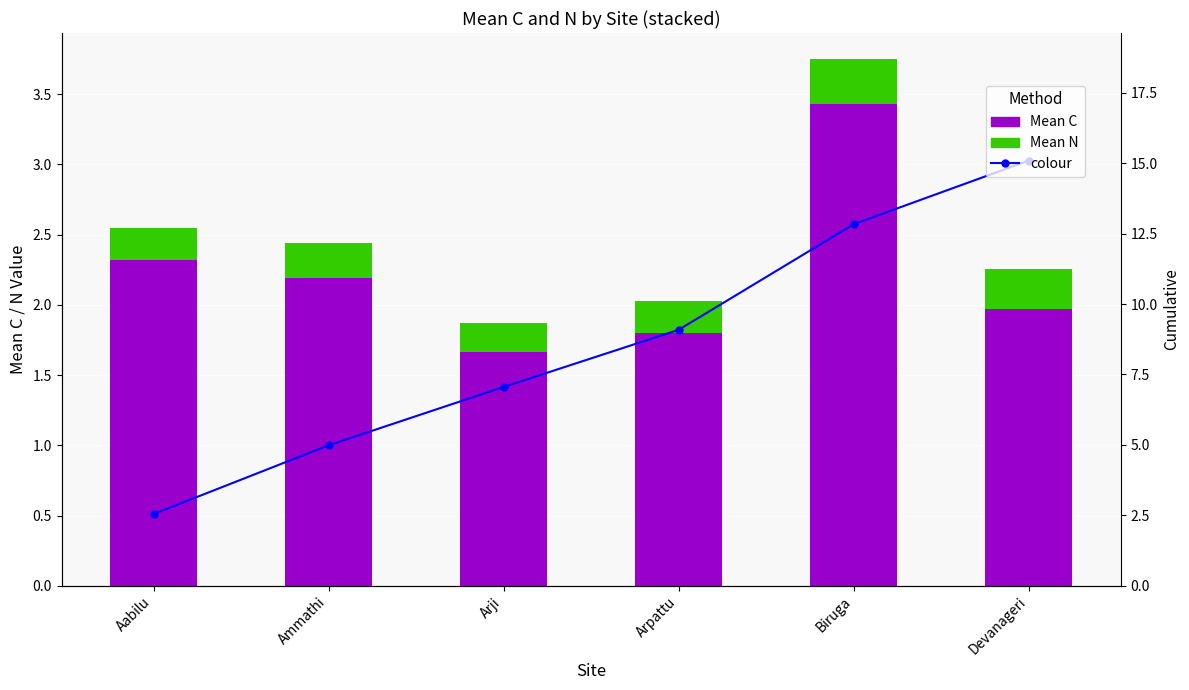

Which has a higher value, Aabilu or Ammathi?

Aabilu